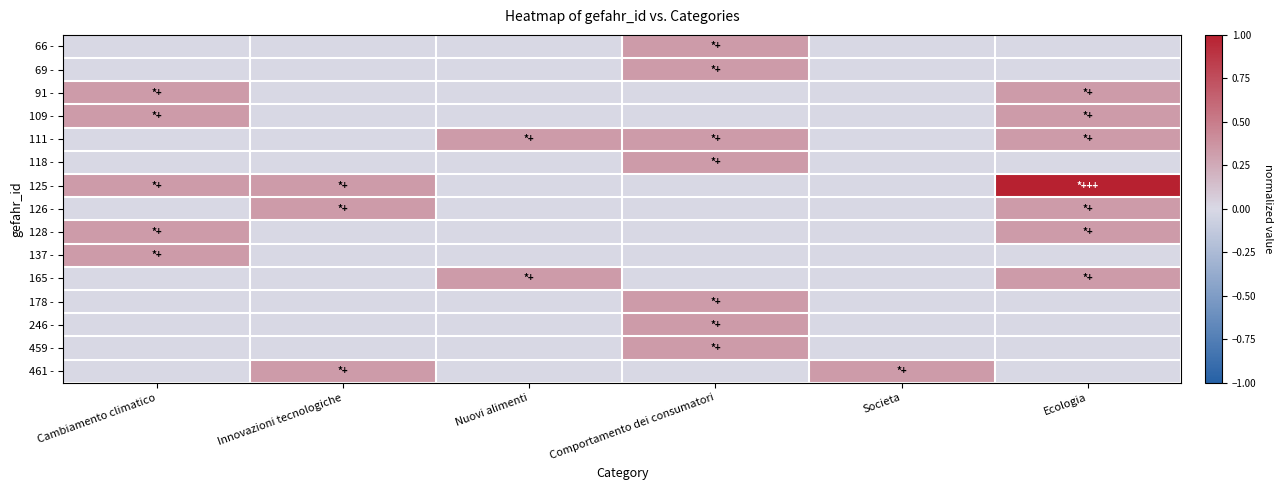

Reading left to right, list all the values displayed in this chart.

66 -: Cambiamento climatico=0.0	Innovazioni tecnologiche=0.0	Nuovi alimenti=0.0	Comportamento dei consumatori=0.3	Societa=0.0	Ecologia=0.0
69 -: Cambiamento climatico=0.0	Innovazioni tecnologiche=0.0	Nuovi alimenti=0.0	Comportamento dei consumatori=0.3	Societa=0.0	Ecologia=0.0
91 -: Cambiamento climatico=0.3	Innovazioni tecnologiche=0.0	Nuovi alimenti=0.0	Comportamento dei consumatori=0.0	Societa=0.0	Ecologia=0.3
109 -: Cambiamento climatico=0.3	Innovazioni tecnologiche=0.0	Nuovi alimenti=0.0	Comportamento dei consumatori=0.0	Societa=0.0	Ecologia=0.3
111 -: Cambiamento climatico=0.0	Innovazioni tecnologiche=0.0	Nuovi alimenti=0.3	Comportamento dei consumatori=0.3	Societa=0.0	Ecologia=0.3
118 -: Cambiamento climatico=0.0	Innovazioni tecnologiche=0.0	Nuovi alimenti=0.0	Comportamento dei consumatori=0.3	Societa=0.0	Ecologia=0.0
125 -: Cambiamento climatico=0.3	Innovazioni tecnologiche=0.3	Nuovi alimenti=0.0	Comportamento dei consumatori=0.0	Societa=0.0	Ecologia=1.0
126 -: Cambiamento climatico=0.0	Innovazioni tecnologiche=0.3	Nuovi alimenti=0.0	Comportamento dei consumatori=0.0	Societa=0.0	Ecologia=0.3
128 -: Cambiamento climatico=0.3	Innovazioni tecnologiche=0.0	Nuovi alimenti=0.0	Comportamento dei consumatori=0.0	Societa=0.0	Ecologia=0.3
137 -: Cambiamento climatico=0.3	Innovazioni tecnologiche=0.0	Nuovi alimenti=0.0	Comportamento dei consumatori=0.0	Societa=0.0	Ecologia=0.0
165 -: Cambiamento climatico=0.0	Innovazioni tecnologiche=0.0	Nuovi alimenti=0.3	Comportamento dei consumatori=0.0	Societa=0.0	Ecologia=0.3
178 -: Cambiamento climatico=0.0	Innovazioni tecnologiche=0.0	Nuovi alimenti=0.0	Comportamento dei consumatori=0.3	Societa=0.0	Ecologia=0.0
246 -: Cambiamento climatico=0.0	Innovazioni tecnologiche=0.0	Nuovi alimenti=0.0	Comportamento dei consumatori=0.3	Societa=0.0	Ecologia=0.0
459 -: Cambiamento climatico=0.0	Innovazioni tecnologiche=0.0	Nuovi alimenti=0.0	Comportamento dei consumatori=0.3	Societa=0.0	Ecologia=0.0
461 -: Cambiamento climatico=0.0	Innovazioni tecnologiche=0.3	Nuovi alimenti=0.0	Comportamento dei consumatori=0.0	Societa=0.3	Ecologia=0.0